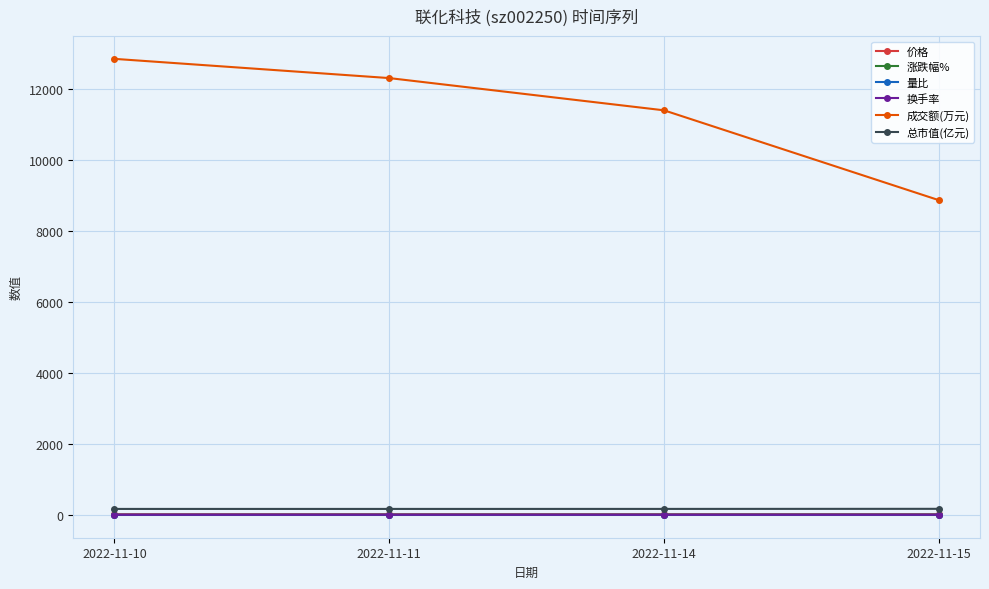

List the labels in order of 成交额(万元) value, largest first.

2022-11-10, 2022-11-11, 2022-11-14, 2022-11-15